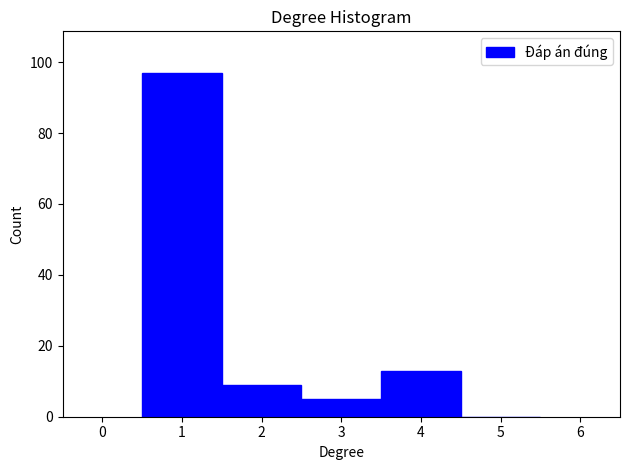

Reading left to right, list every bar in this chart as the range it spans on the x-axis followed by its height. The values are not printed on the chart, so give them approximately, as read against the axis.

0.5 to 1.5: 98
1.5 to 2.5: 10
2.5 to 3.5: 6
3.5 to 4.5: 14
4.5 to 5.5: 0